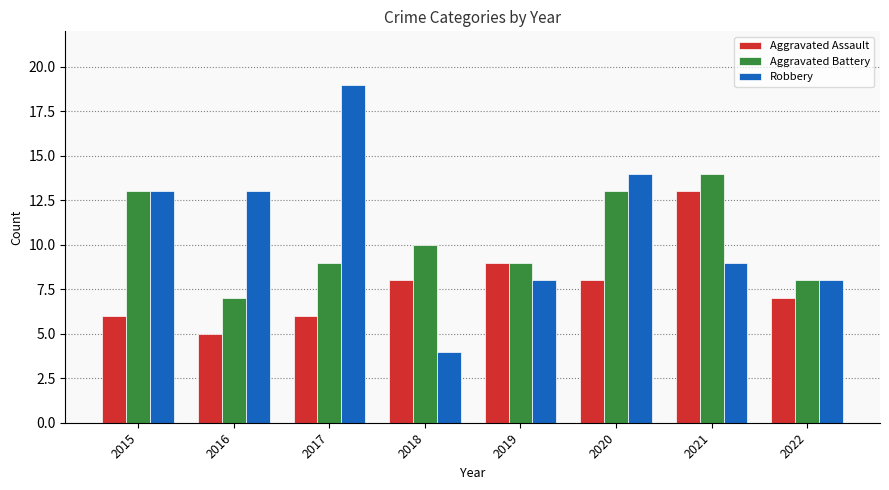

The Robbery series shows 14 at 2020. True or false?

True